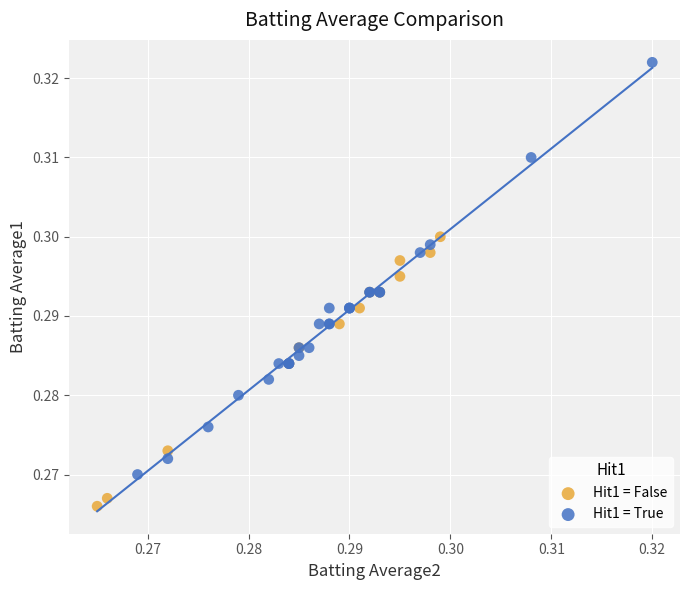

What are all the series names shown in the legend?

Hit1 = False, Hit1 = True